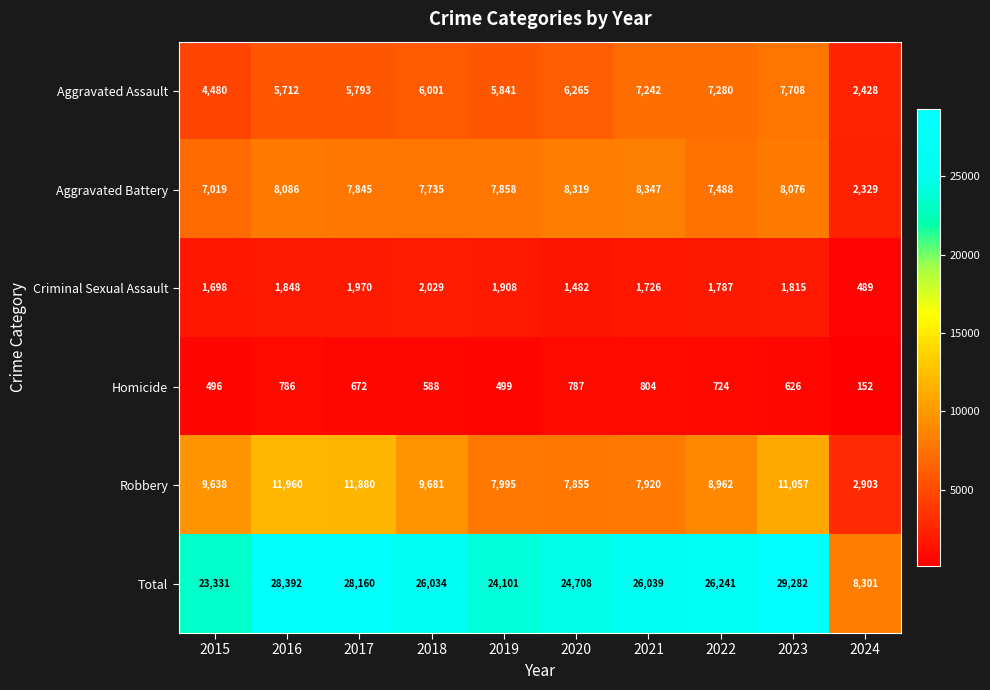

What is the smallest value displayed?

152